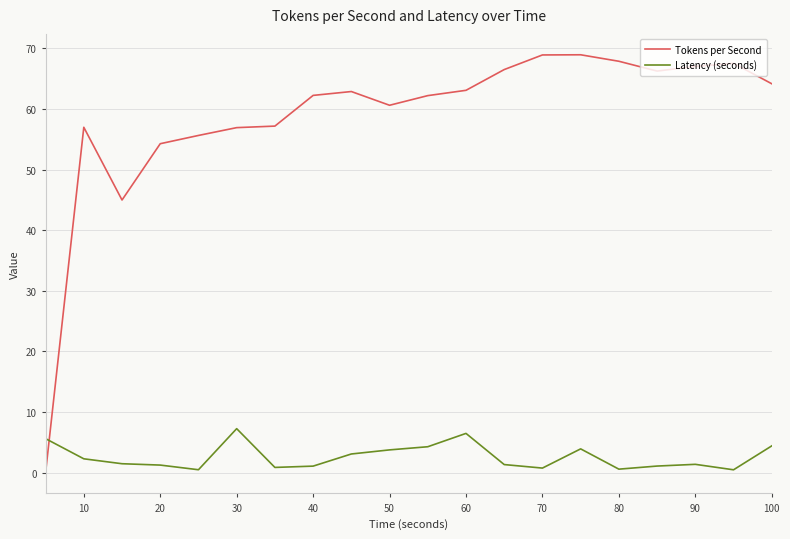

List the series in order of their overall mean, lowest first.

Latency (seconds), Tokens per Second